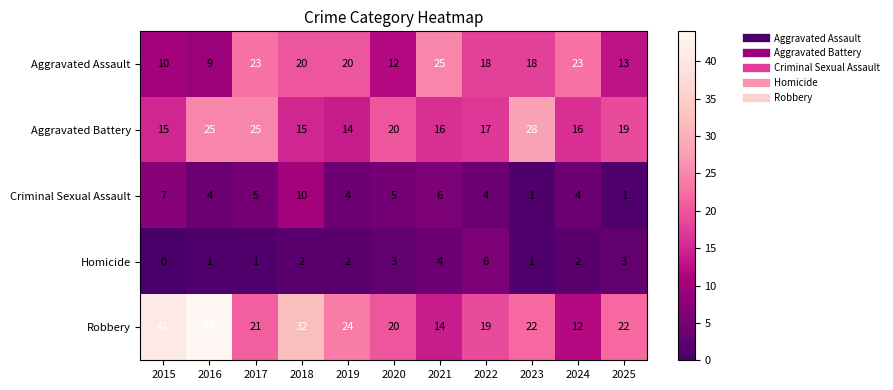

At which label does Aggravated Assault reach its peak?

2021